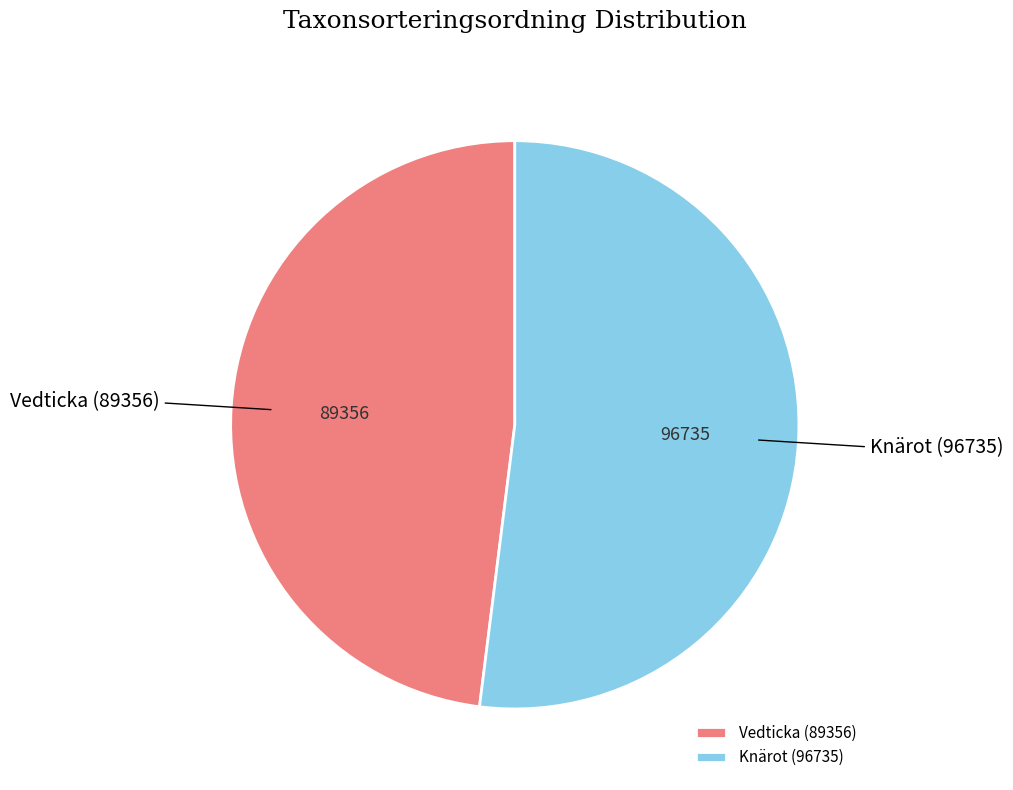

Does any single category account for the majority?

Yes